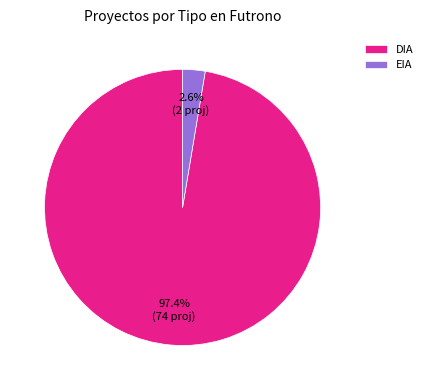

How much of the chart is everything except EIA?

97.4%